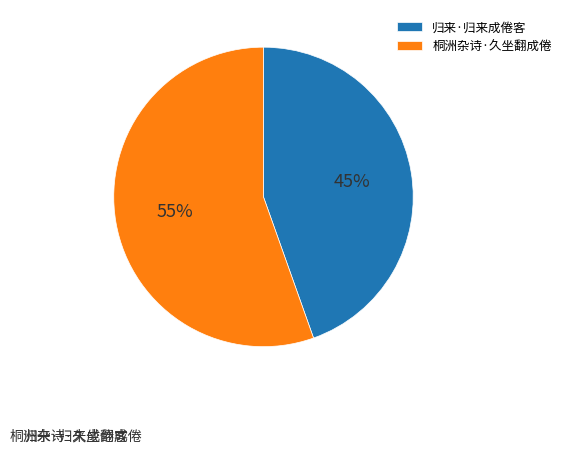

Which category has the biggest portion of the pie?

桐洲杂诗·久坐翻成倦